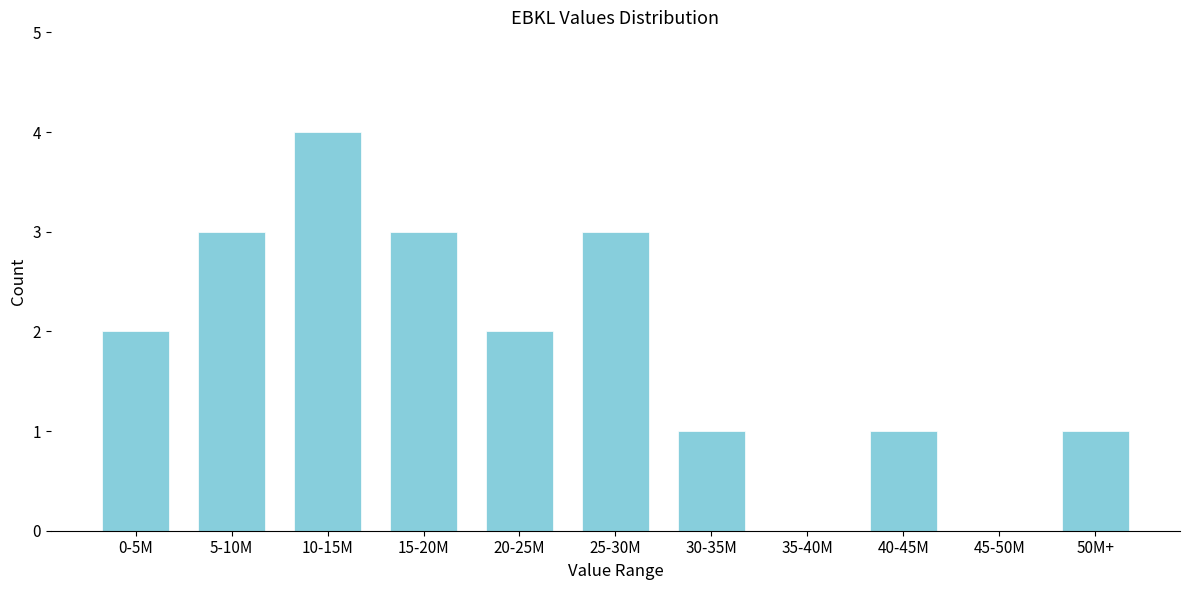

Reading left to right, what are all the values shown in this chart?

0-5M=2	5-10M=3	10-15M=4	15-20M=3	20-25M=2	25-30M=3	30-35M=1	35-40M=0	40-45M=1	45-50M=0	50M+=1